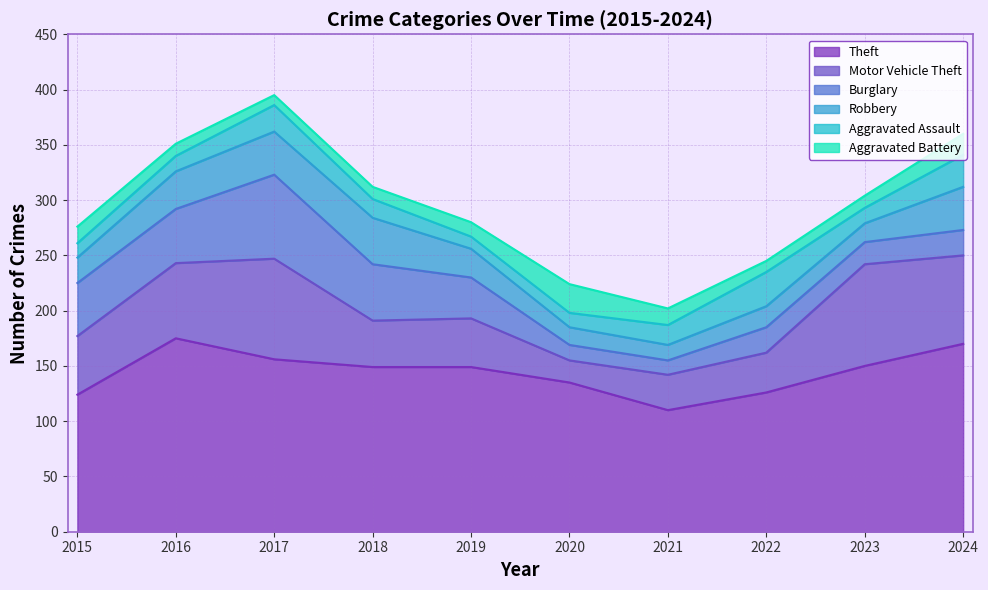

Where does the Aggravated Assault series first go above 17?

2017